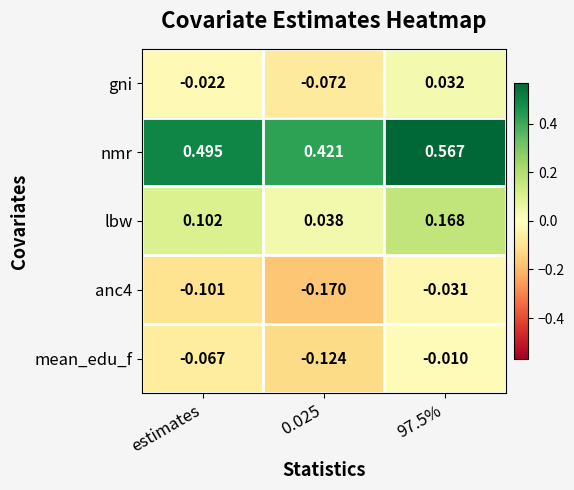

Which series has the widest spread of values?

nmr